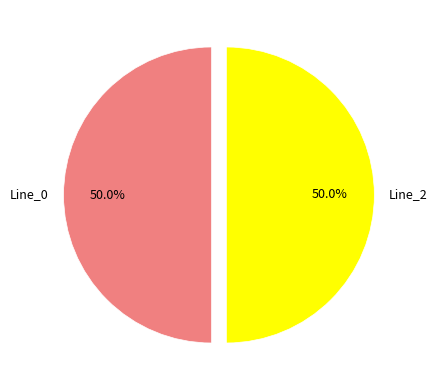

To the nearest percent, what is the difference between the largest and smallest slice percentages?

0%